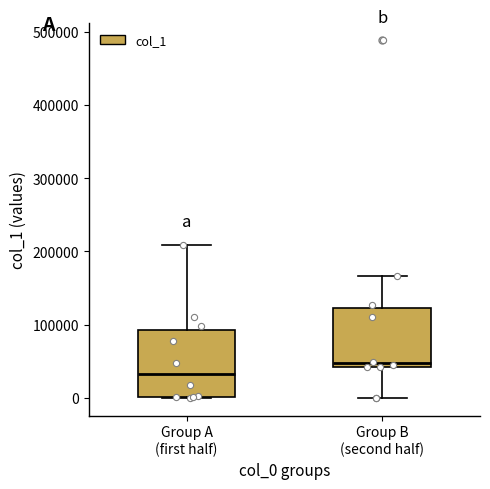

Where is the upper edge of the box for Group A (first half) on the y-axis? The values are not printed on the chart, so give them approximately, as read against the axis.

90000